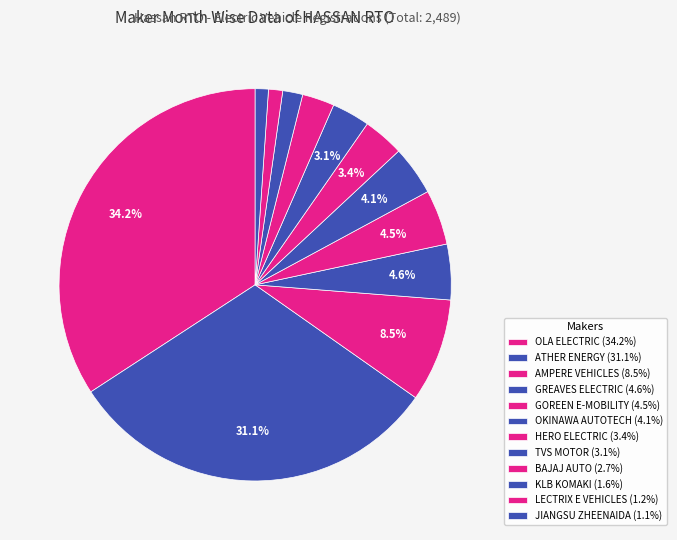

Count the number of slices in the pie.

12